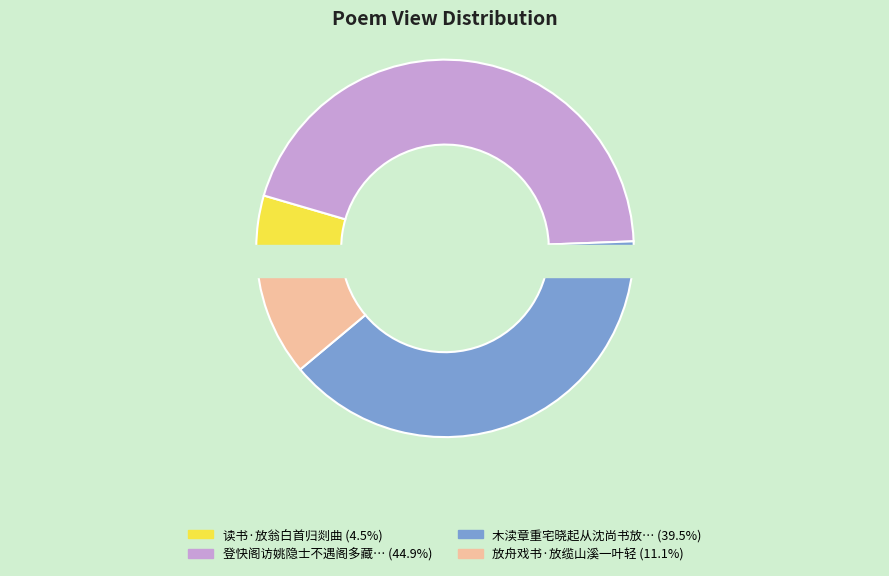

Does any single category account for the majority?

No